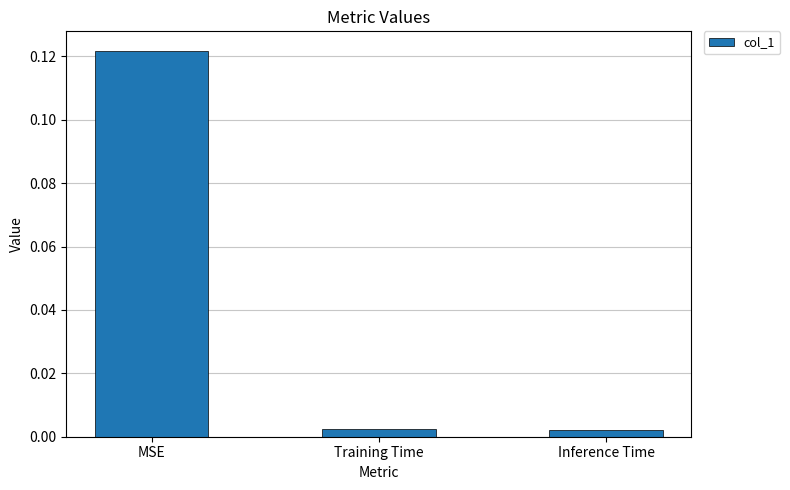

What is the label of the 3rd bar from the right?

MSE